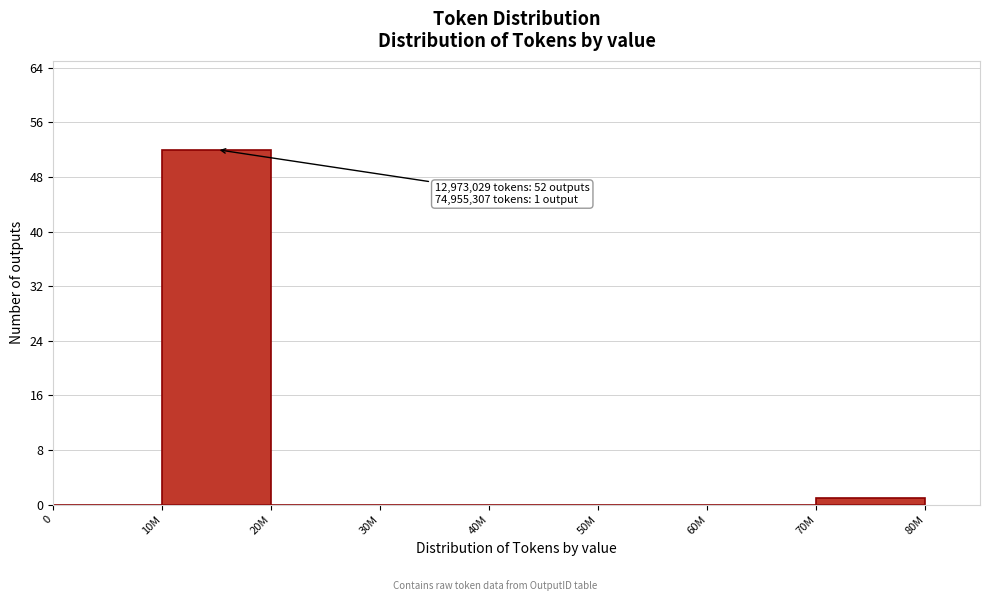

Reading left to right, list all the values displayed in this chart.

0=0	10M=52	20M=0	30M=0	40M=0	50M=0	60M=0	70M=1